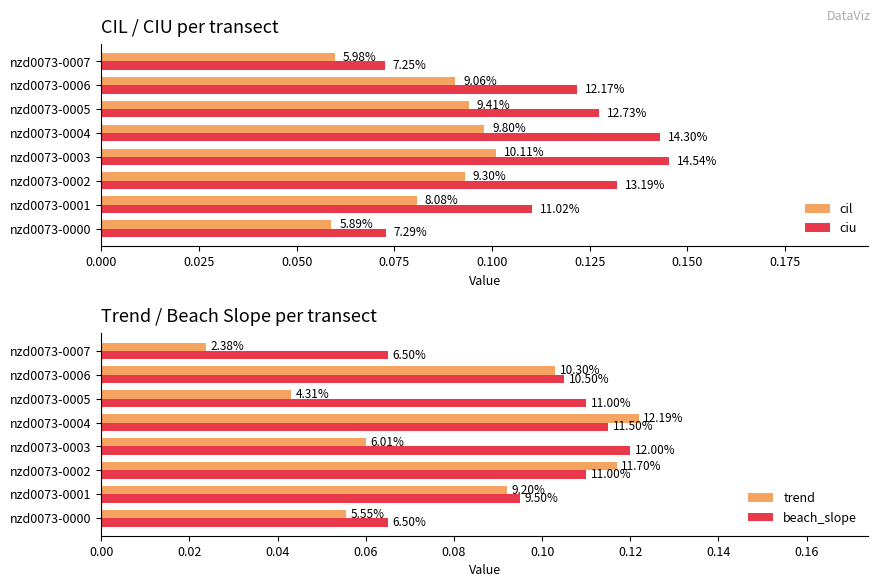

What is the value of the trend bar at the 3rd from the left?

0.1